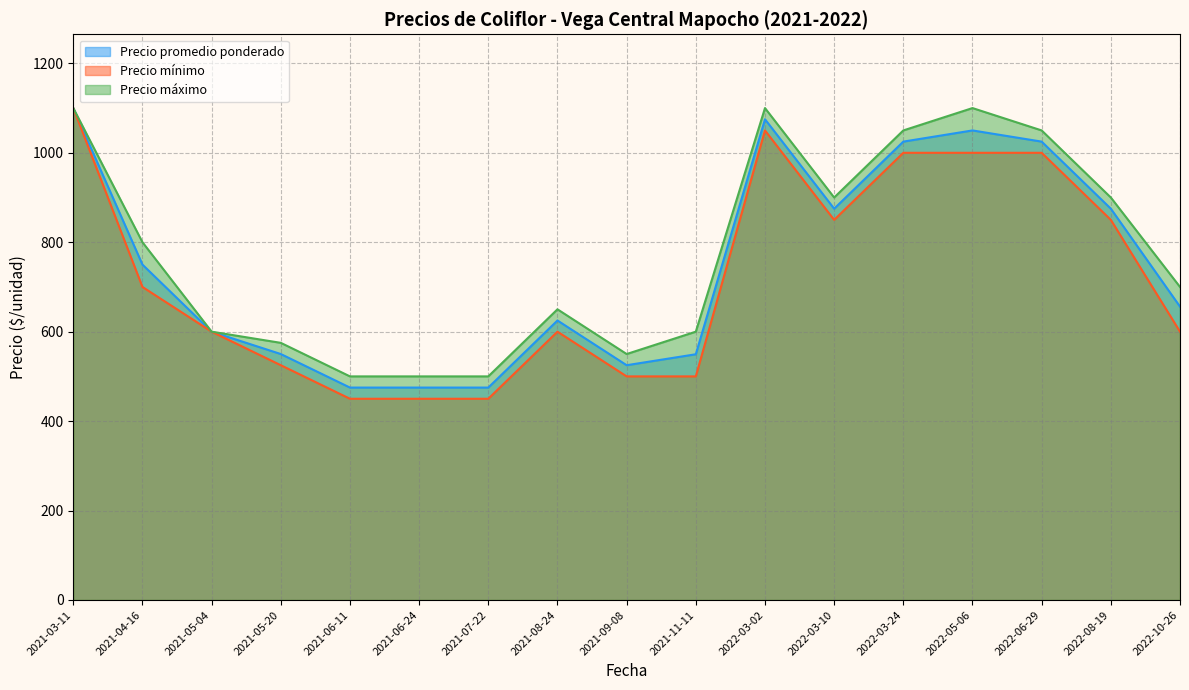

What is the lowest value of the Precio mínimo series?

450.0